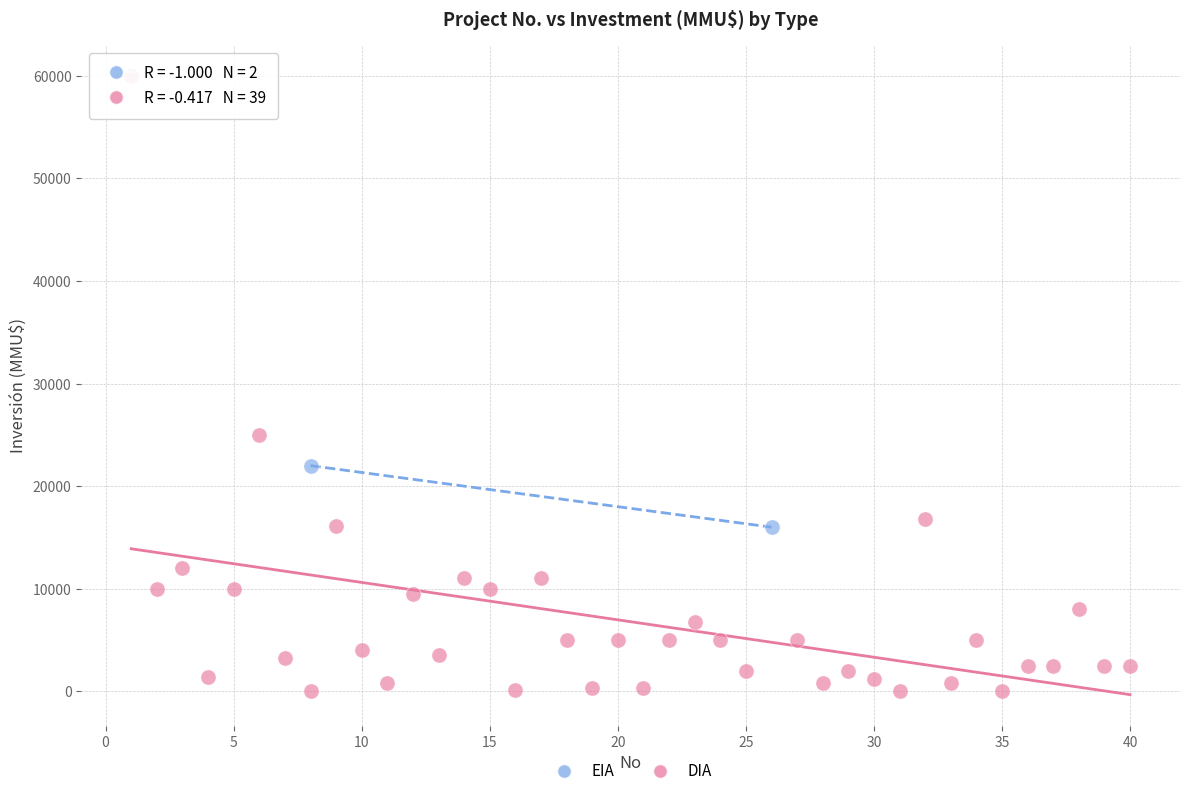

What are all the series names shown in the legend?

EIA, DIA